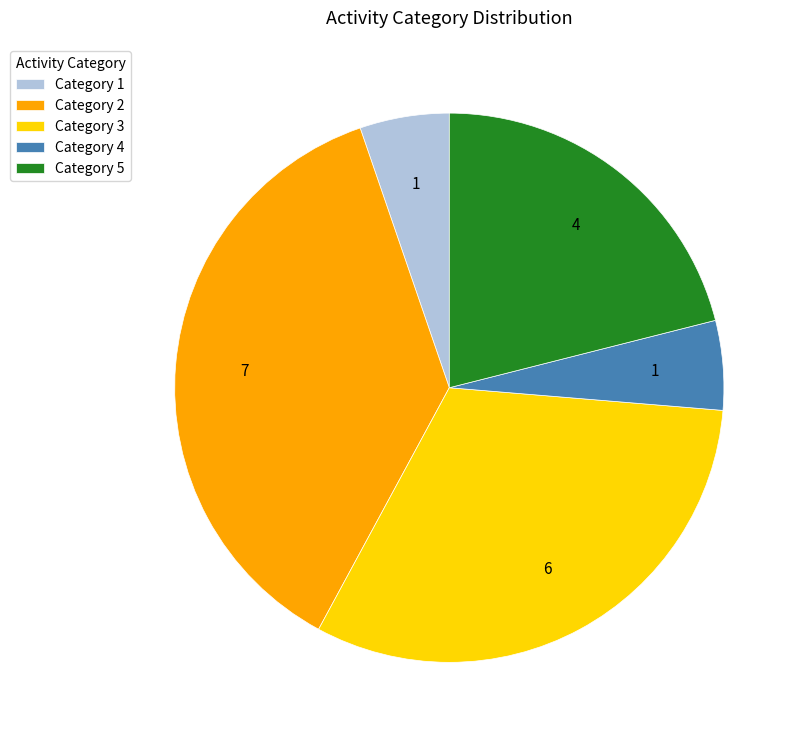

Do Category 4 and Category 5 together represent more than half of the pie?

No